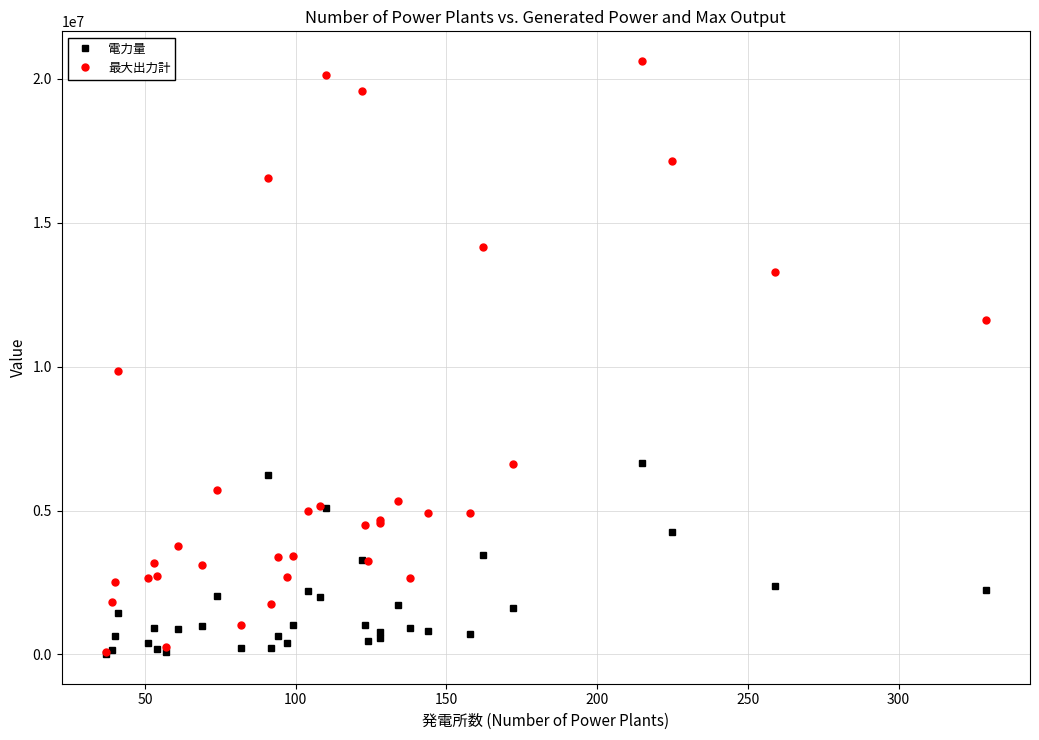

List the series in order of their peak value, lowest first.

電力量, 最大出力計